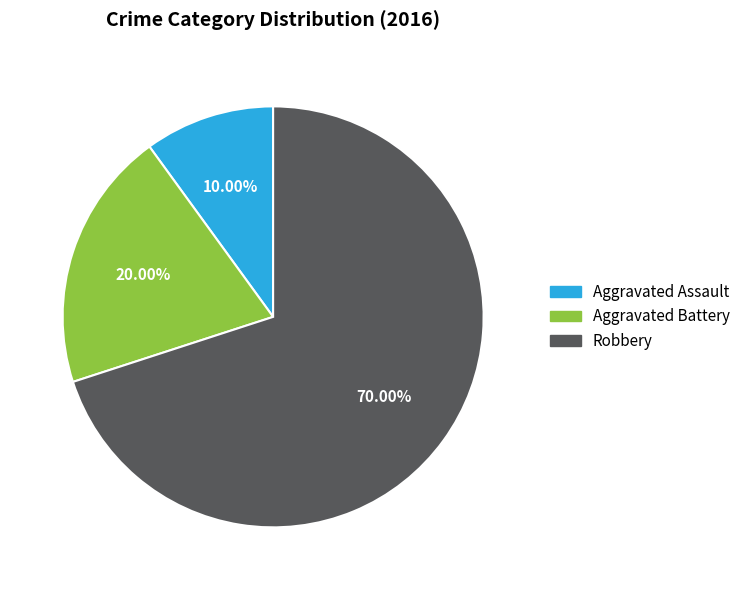

Which category has the biggest portion of the pie?

Robbery